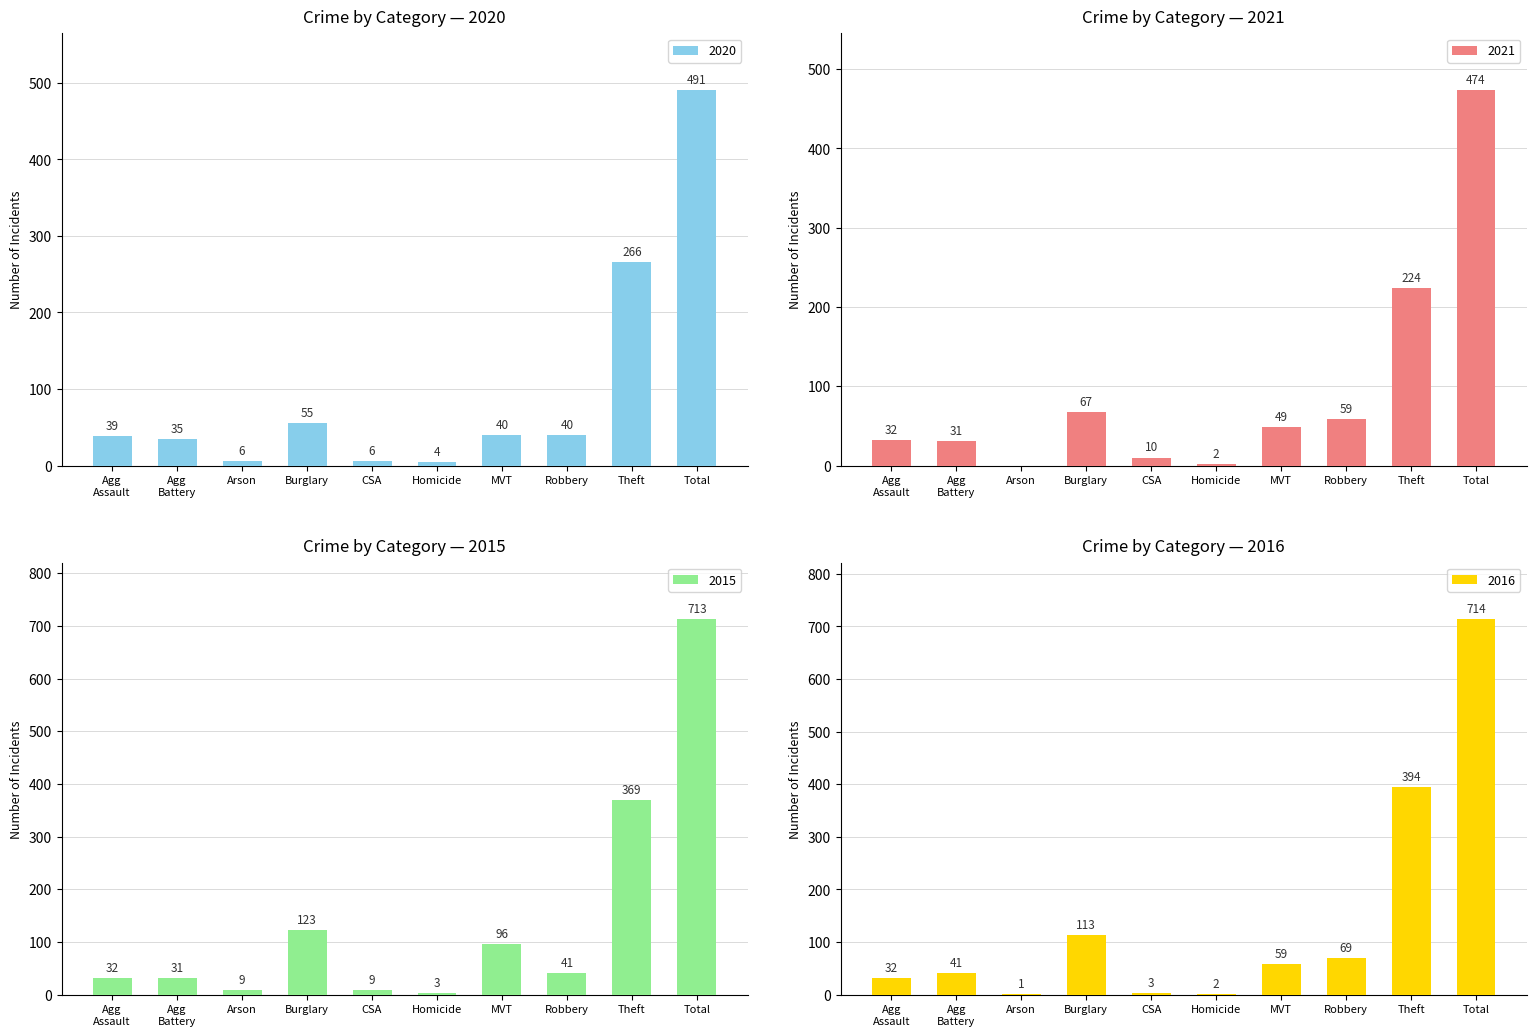

Which series has the widest spread of values?

2016